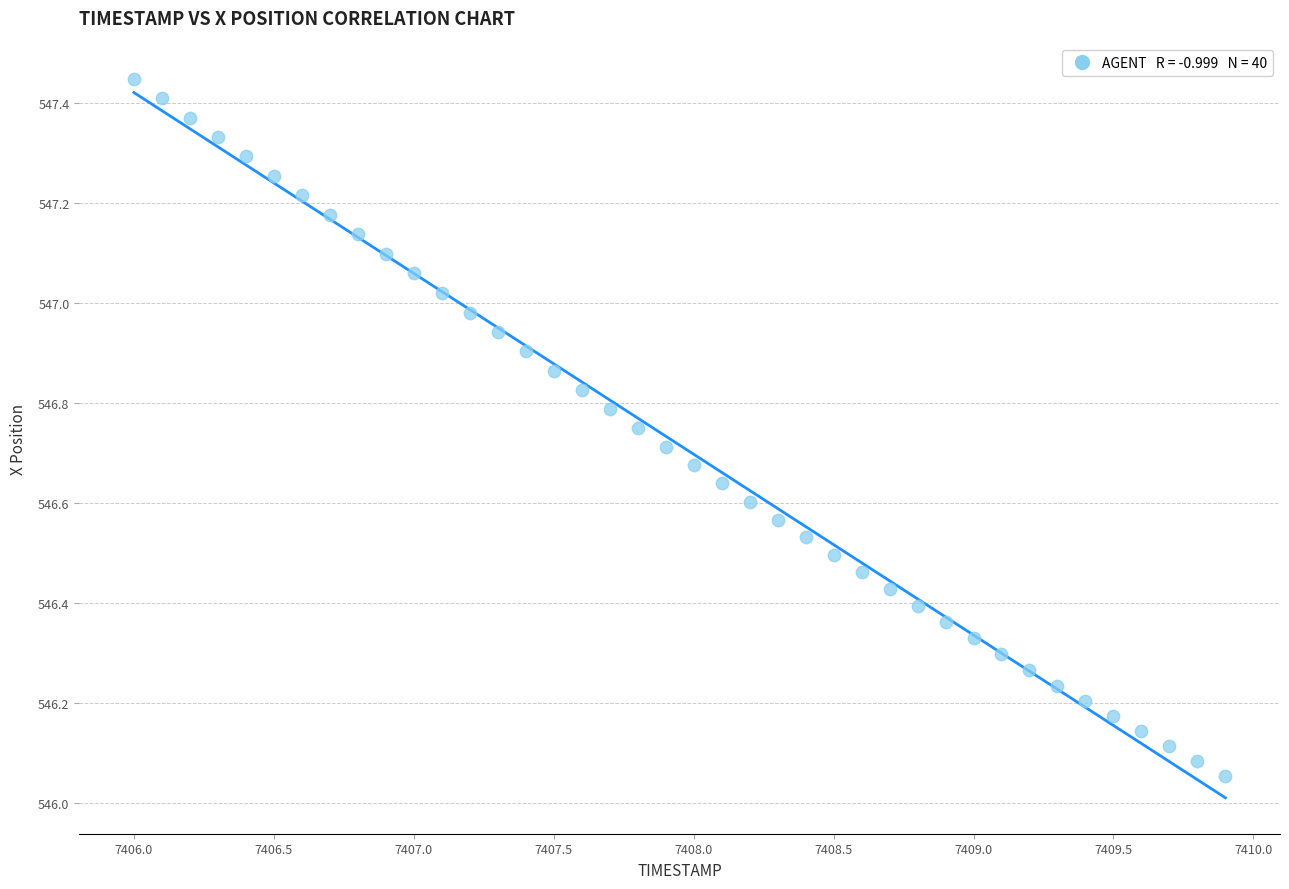

What is the range of X values (max minus min)?

3.9